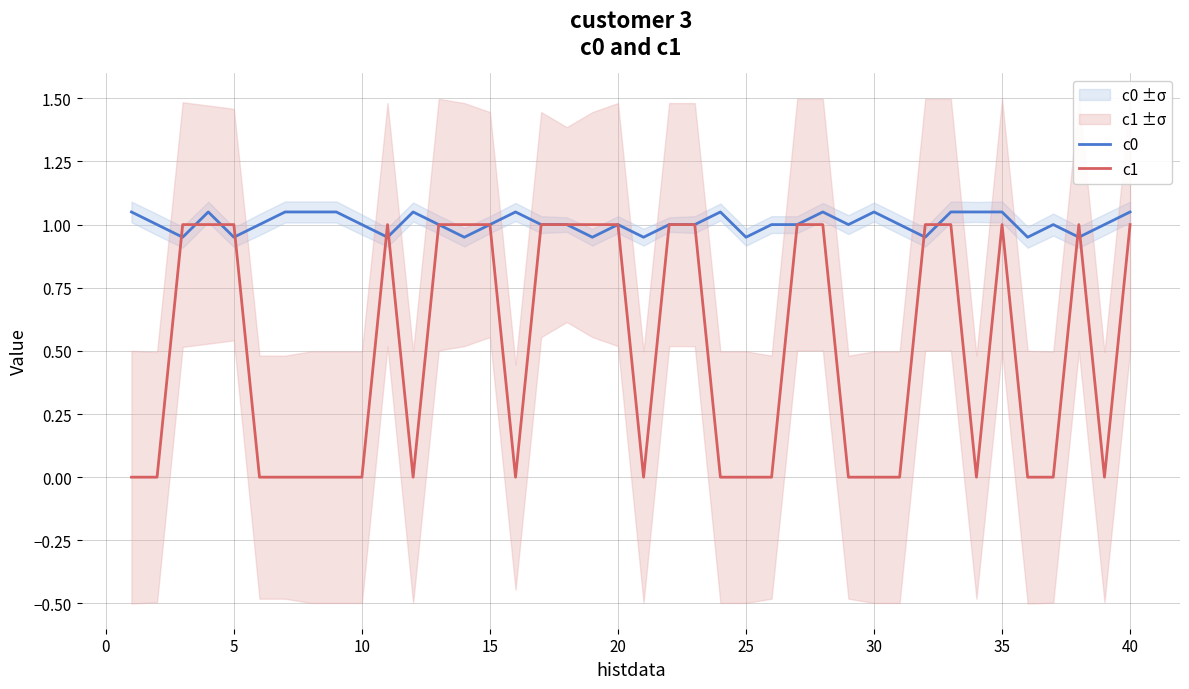

True or false: c1 has a value of 1.0 at 40.

True